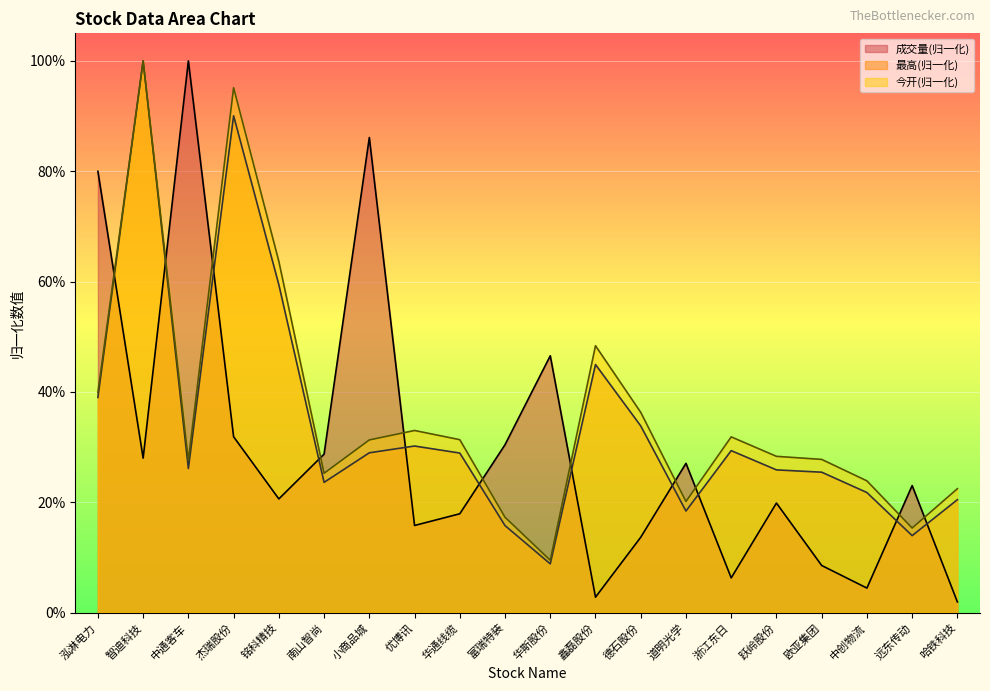

What is the value of the 最高 point at the 7th from the left?

0.3